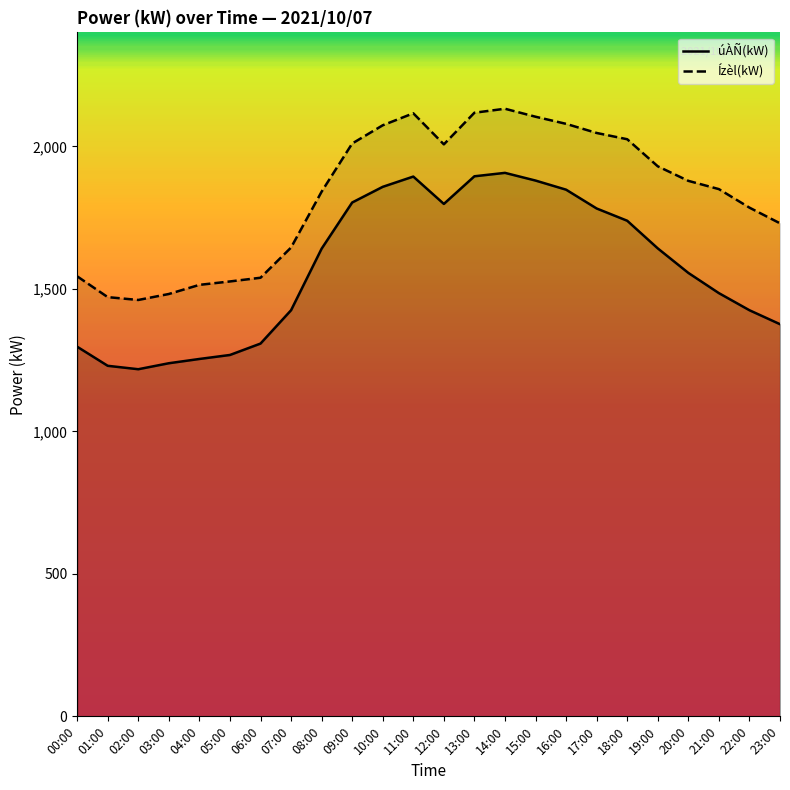

What is the value of the úÀÑ(kW) point at the 9th from the left?

1641